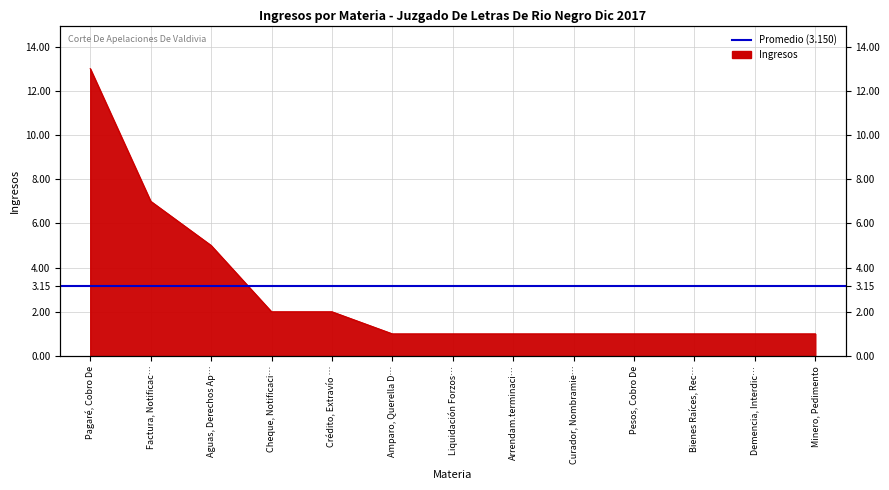

The value at Aguas, Derechos Ap… is 5. True or false?

True